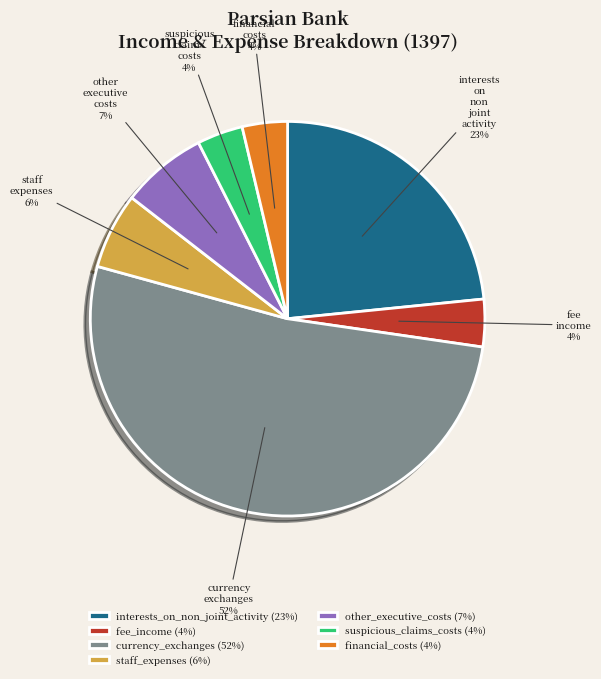

To the nearest percent, what is the average slice percentage?

14%